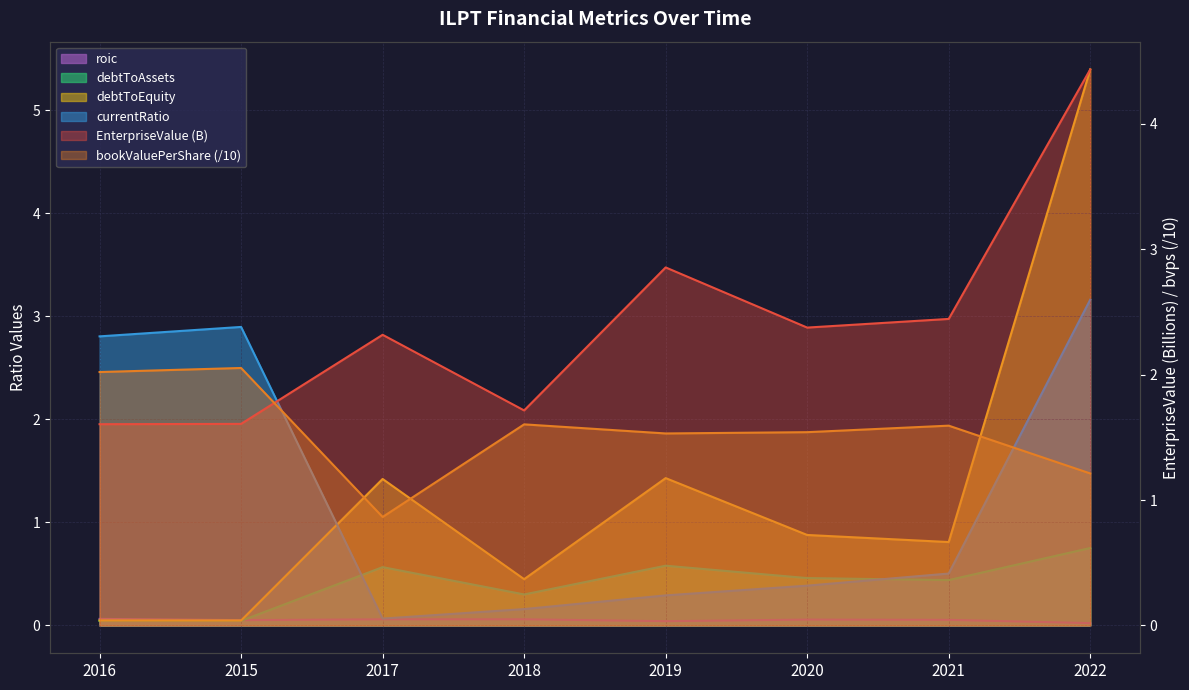

True or false: debtToAssets and roic cross at least once.

True